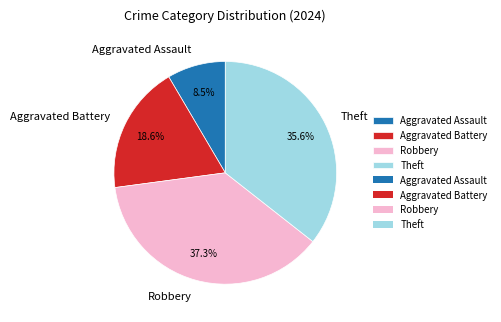

The Theft slice represents 36% of the pie. True or false?

True